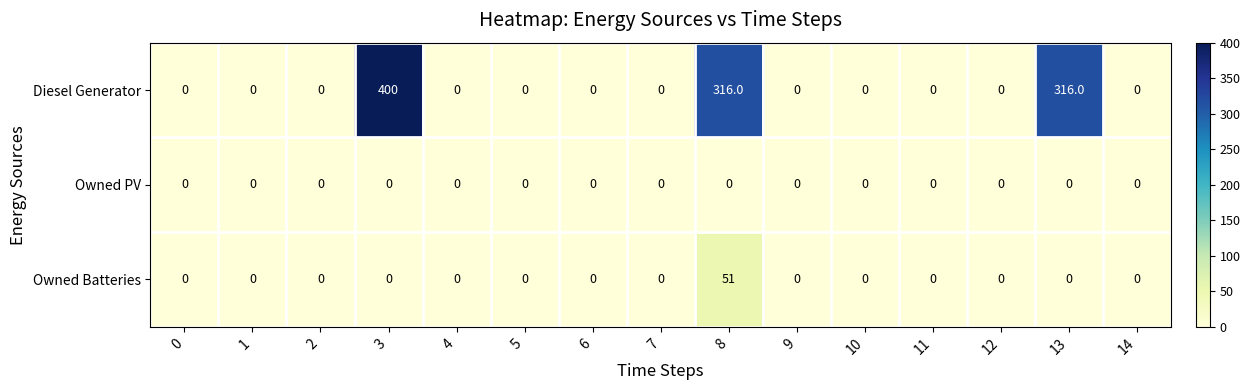

Which category has the highest value in the Diesel Generator series?

3